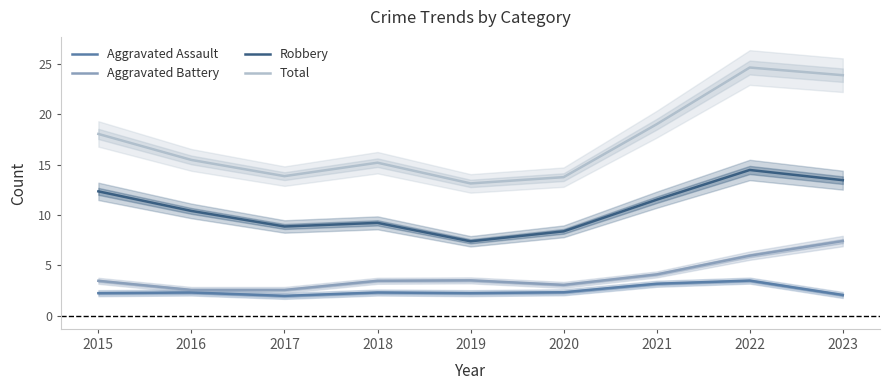

True or false: Total and Aggravated Assault cross at least once.

False